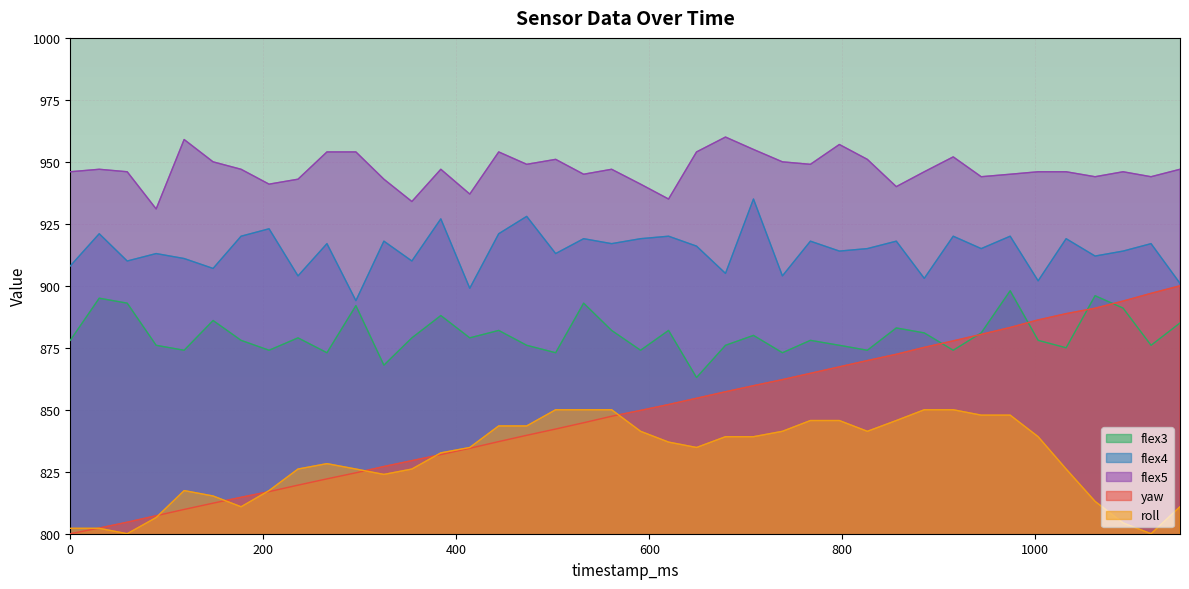

How many lines are shown in the chart?

5